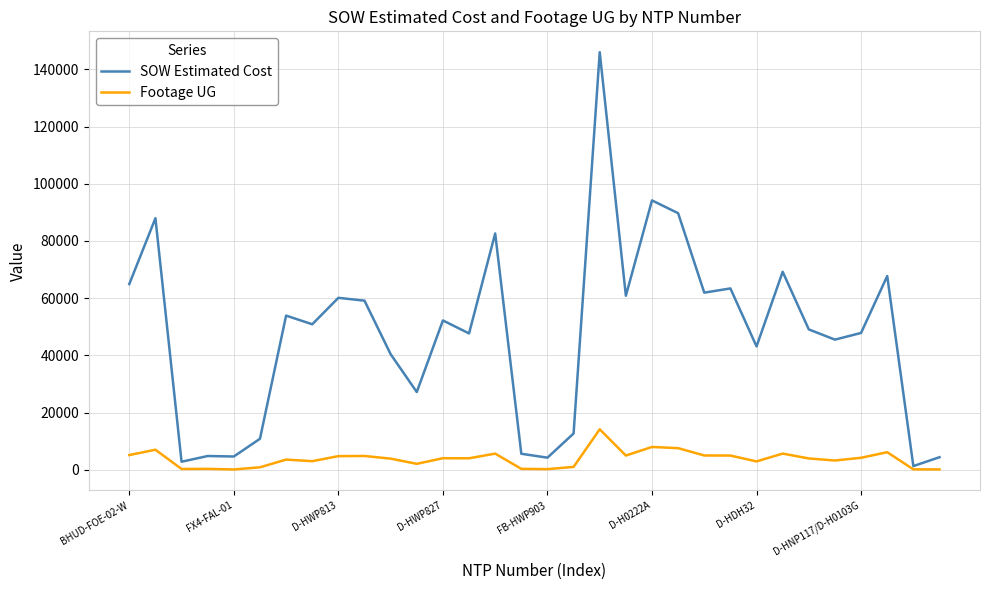

Which series has the widest spread of values?

SOW Estimated Cost